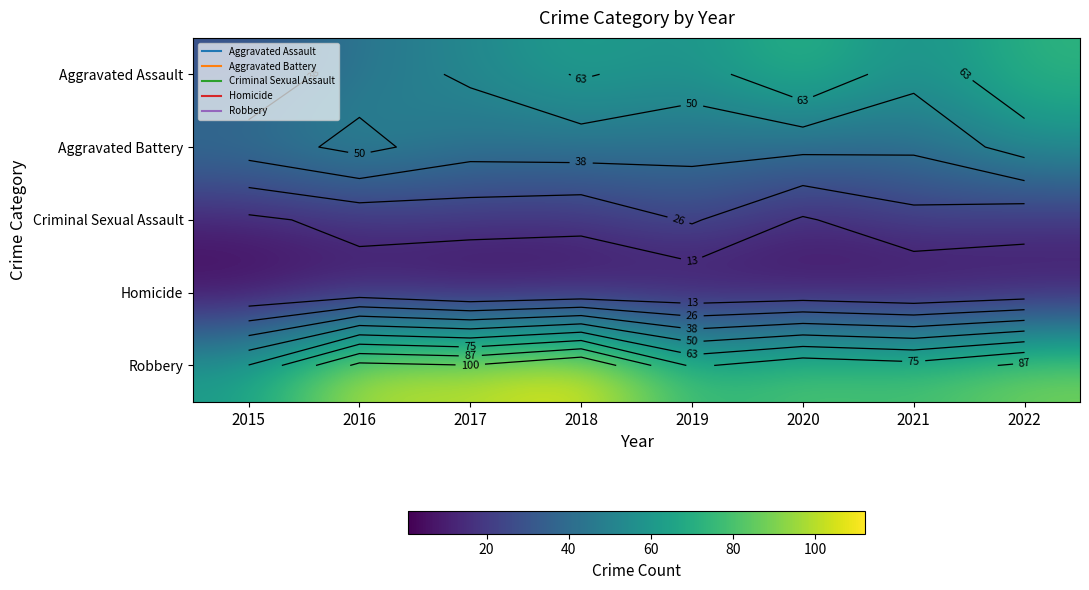

The value of Aggravated Battery at 2021 is 40. True or false?

True